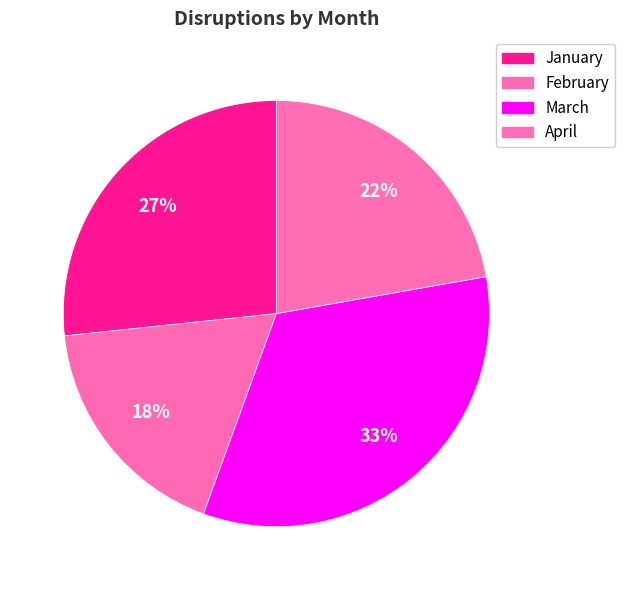

What percentage is the April slice, to the nearest percent?

22%